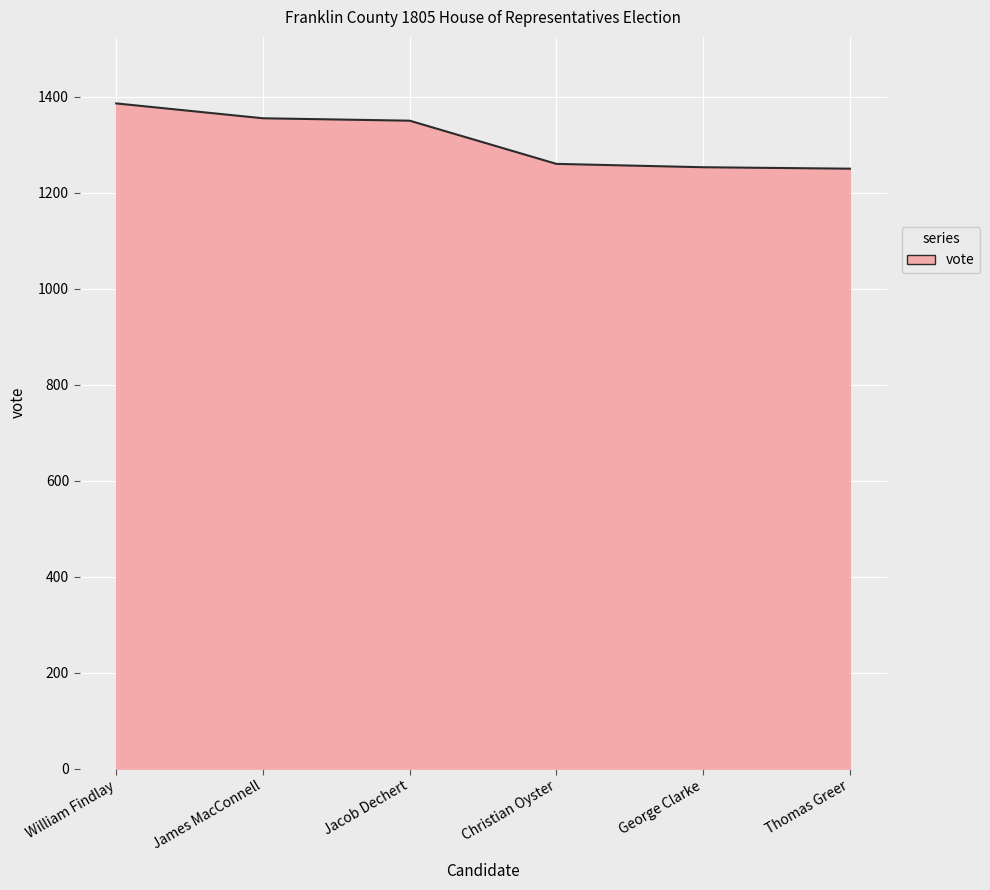

What is the greatest value displayed?

1386